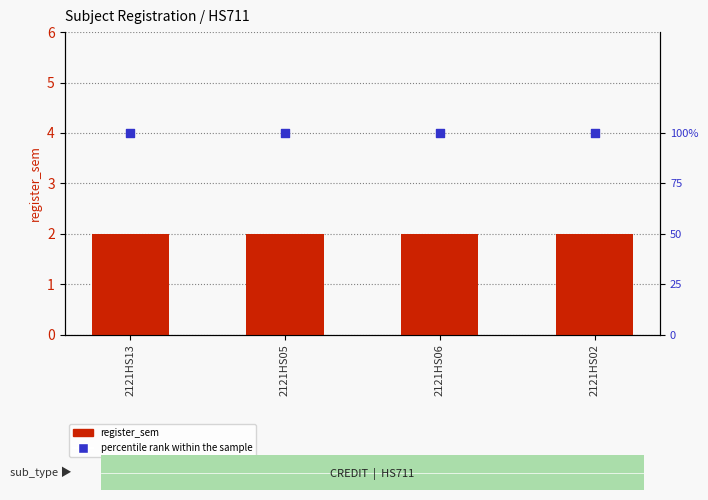

At how many categories does at least one series exceed 24?

4